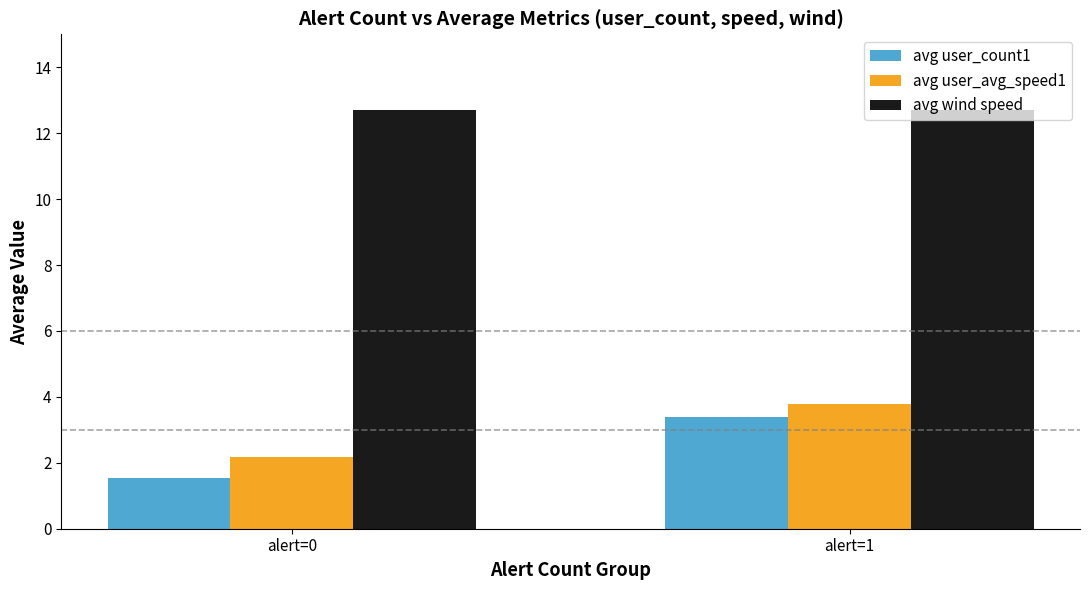

What is the difference between the avg user_avg_speed1 values at alert=1 and alert=0?

1.6